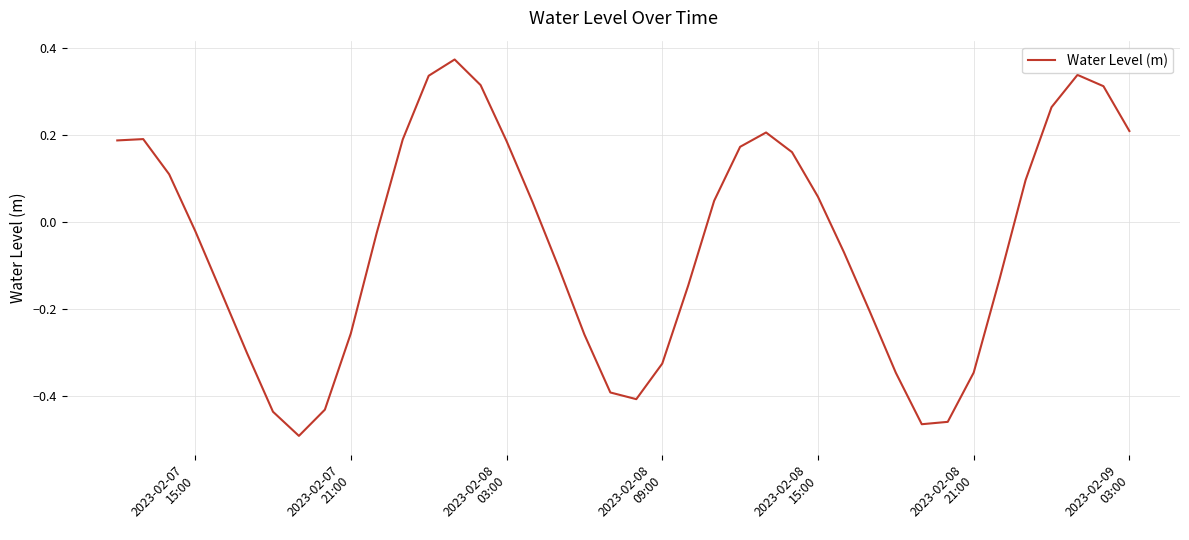

How many values are above zero?

19